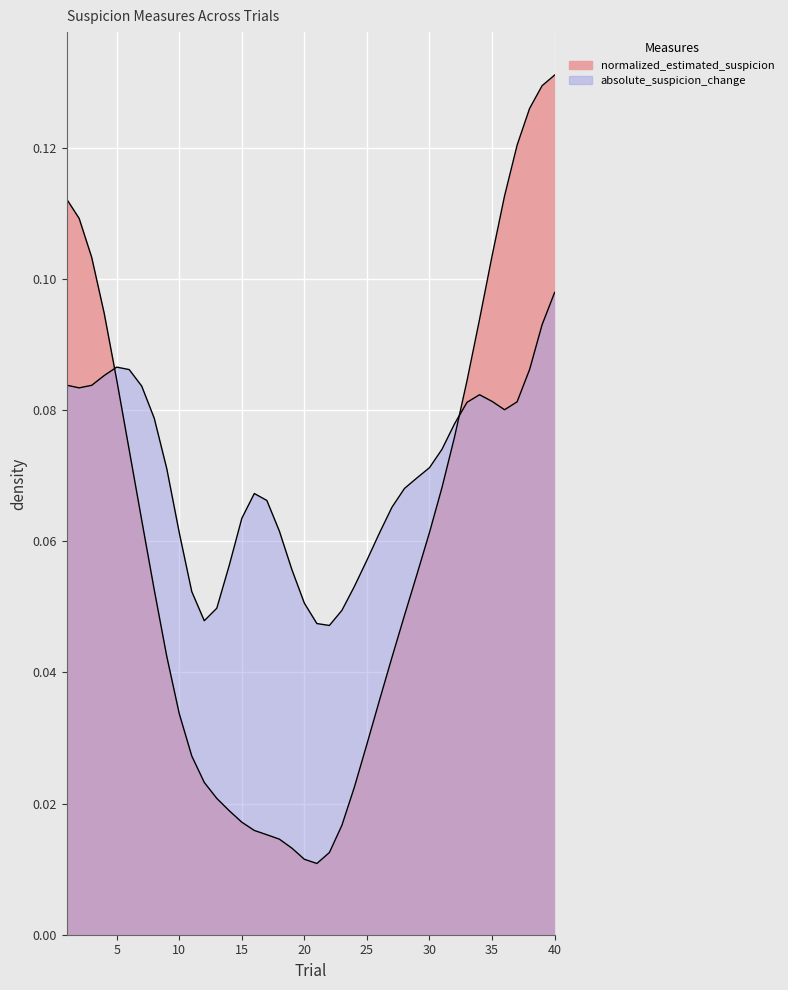

Reading left to right, what are all the values shown in this chart?

0.1	0.1	0.1	0.1	0.1	0.1	0.1	0.1	0.0	0.0	0.0	0.0	0.0	0.0	0.0	0.0	0.0	0.0	0.0	0.0	0.0	0.0	0.0	0.0	0.0	0.0	0.0	0.0	0.1	0.1	0.1	0.1	0.1	0.1	0.1	0.1	0.1	0.1	0.1	0.1